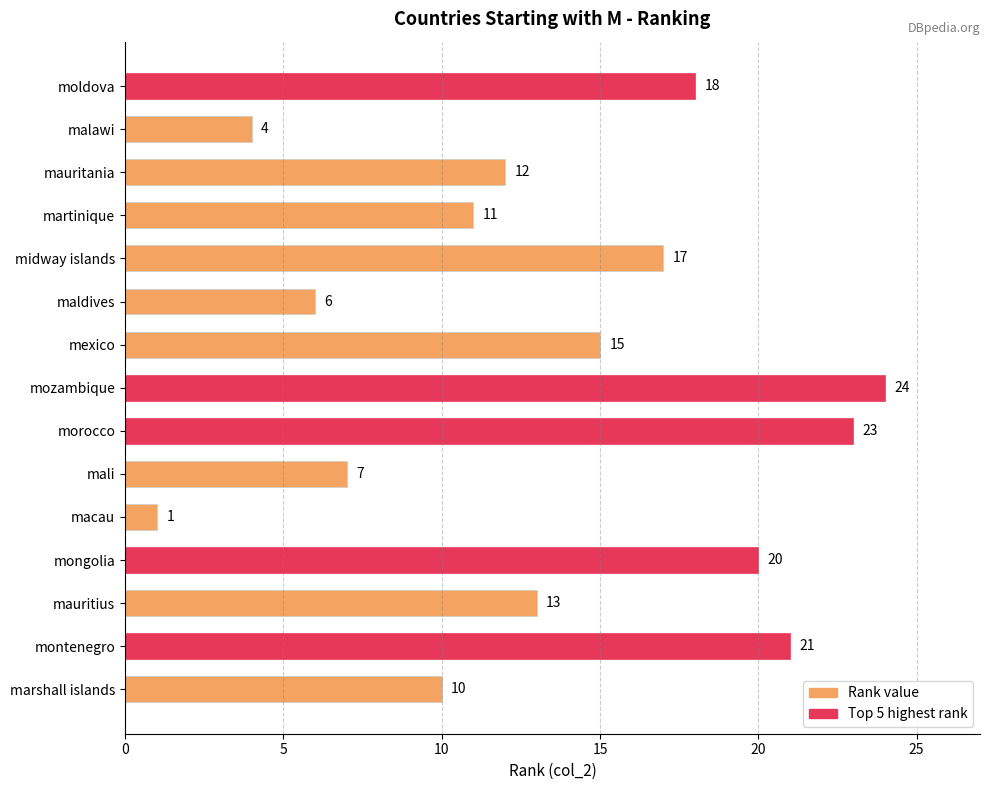

How many bars are there in total?

15